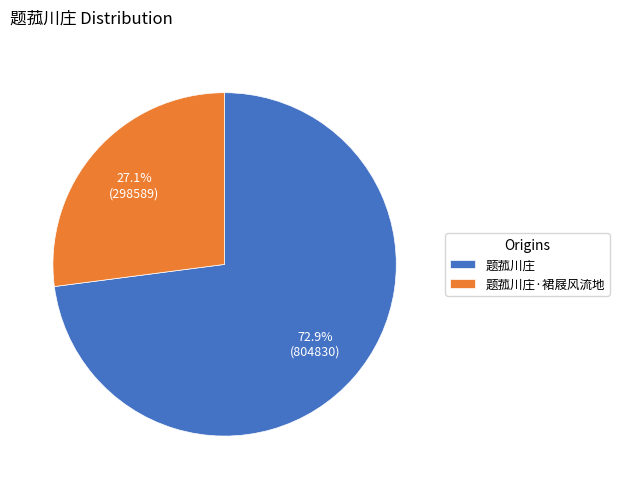

Does any single category account for the majority?

Yes